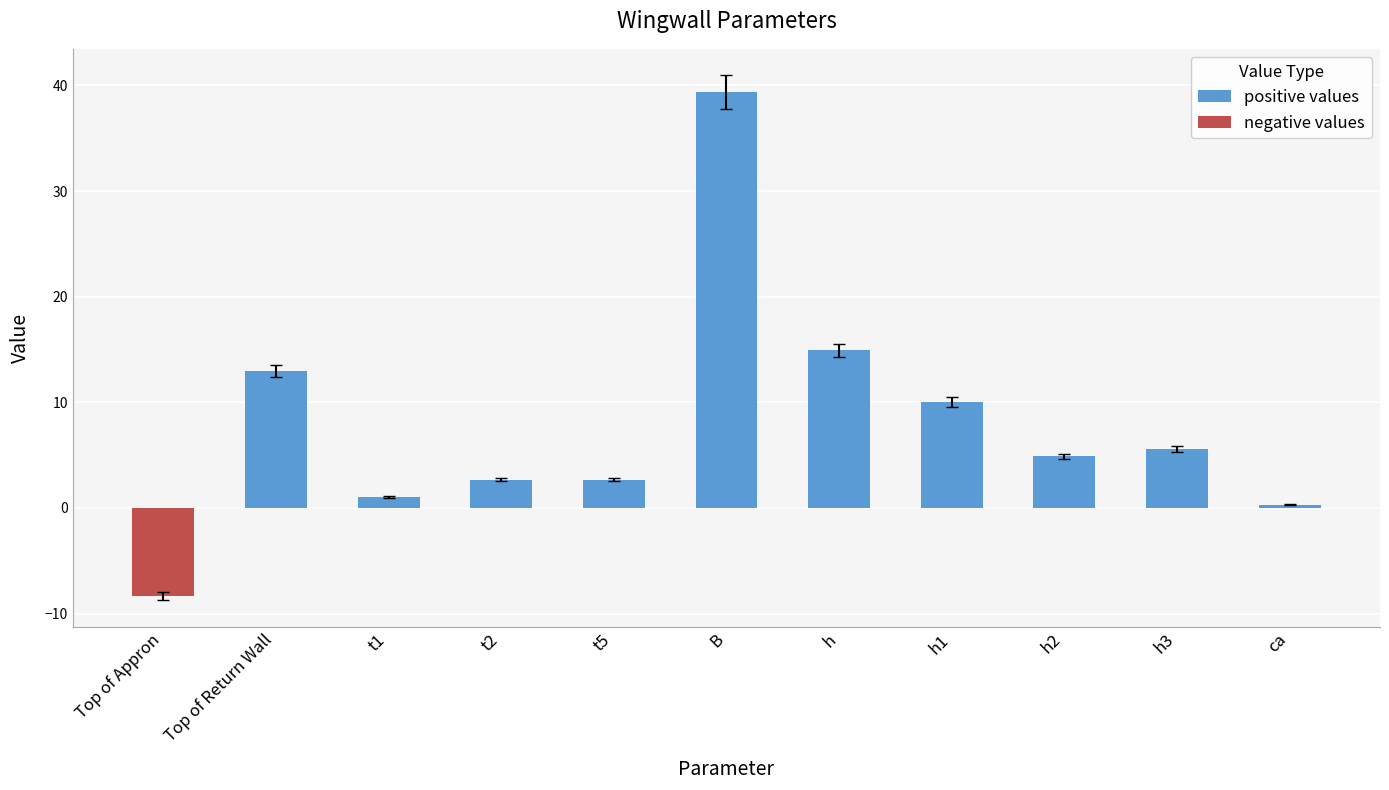

How many negative values does the negative values series have?

1